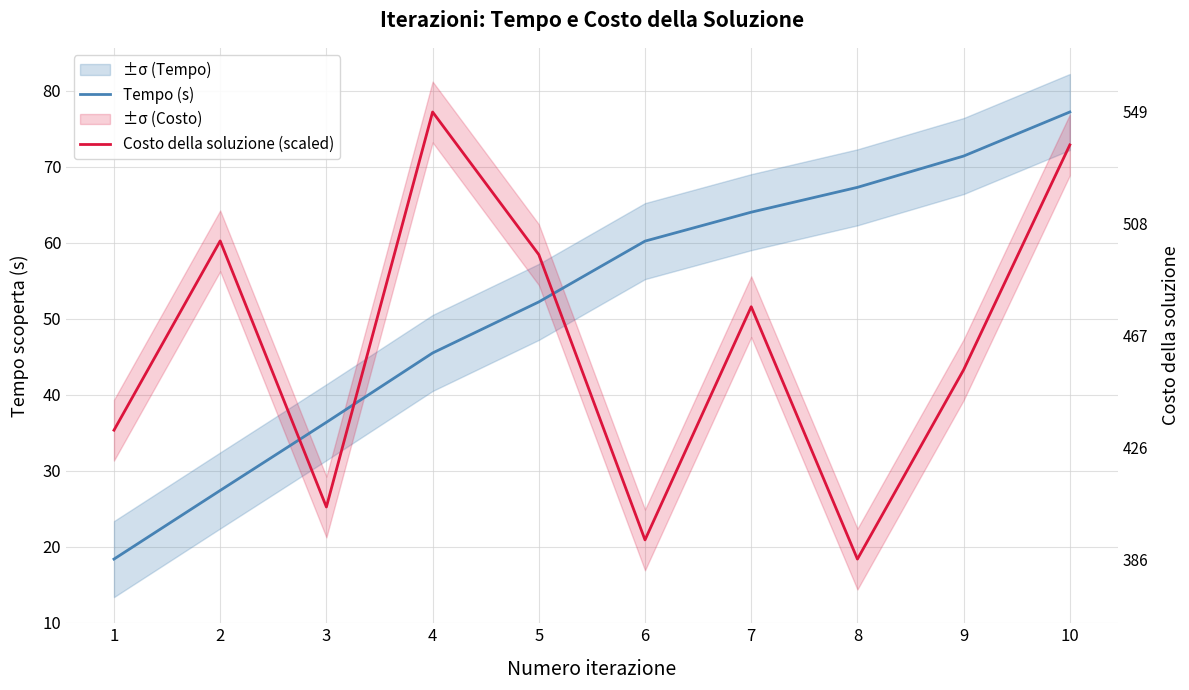

Does the chart have visible grid lines?

Yes